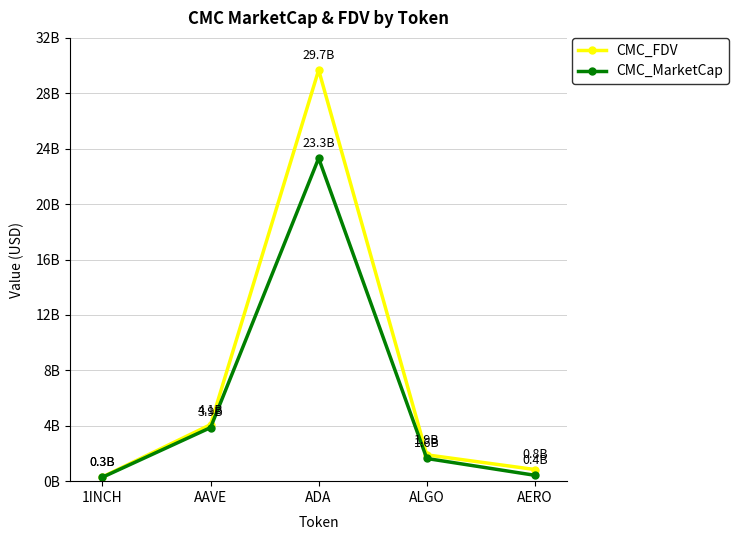

At which category is the sum across all series the highest?

ADA